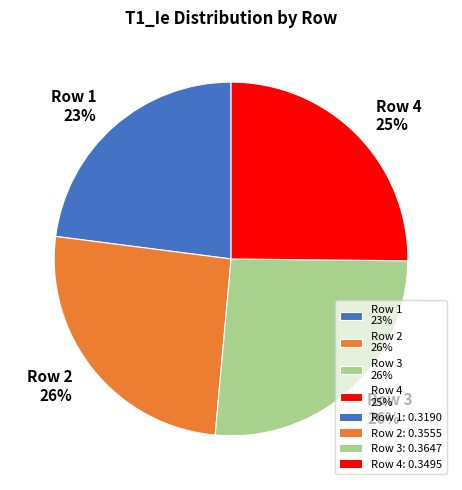

Count the number of slices in the pie.

4